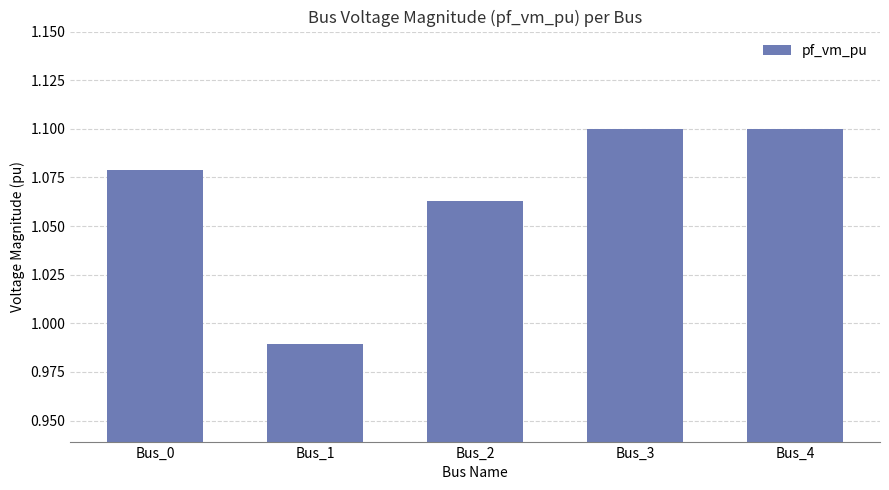

What is the difference between the maximum and minimum values?

0.1